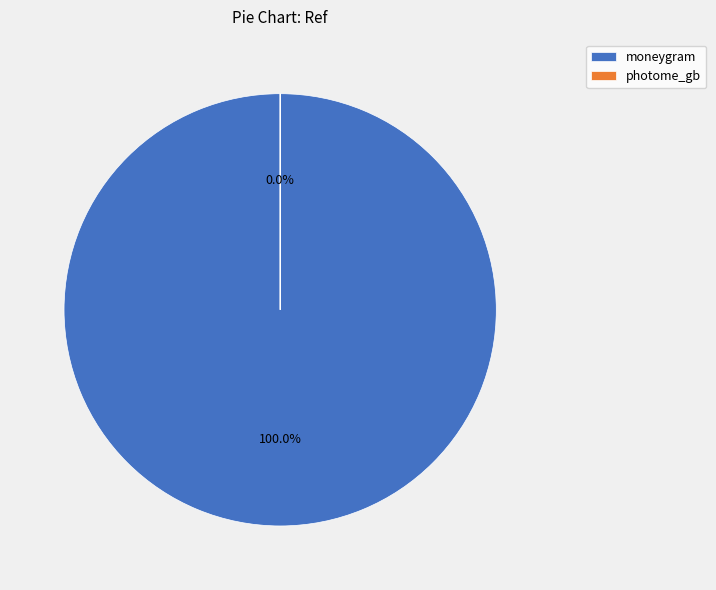

Count the number of slices in the pie.

2